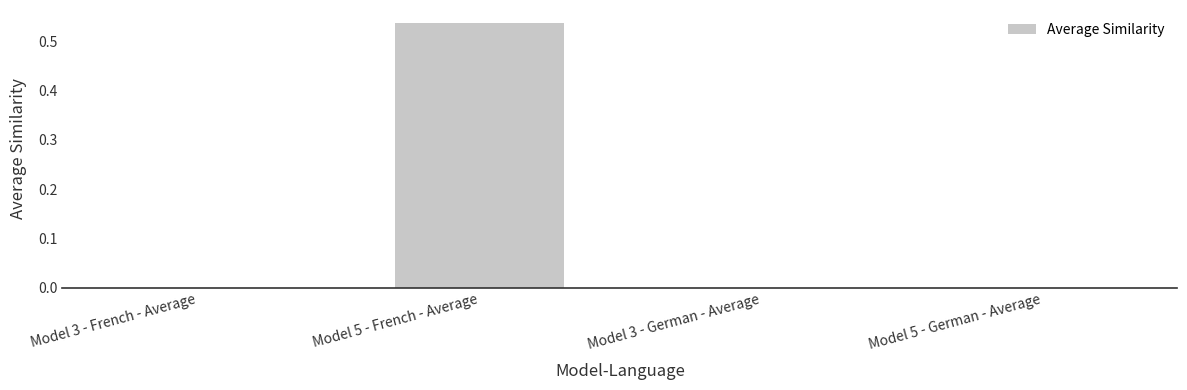

Does the chart contain stacked bars?

No